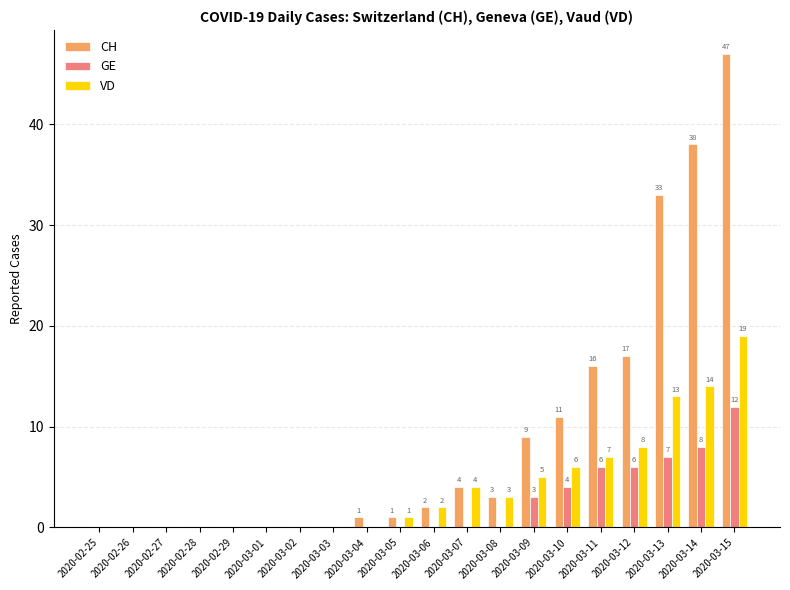

At which category is the sum across all series the highest?

2020-03-15